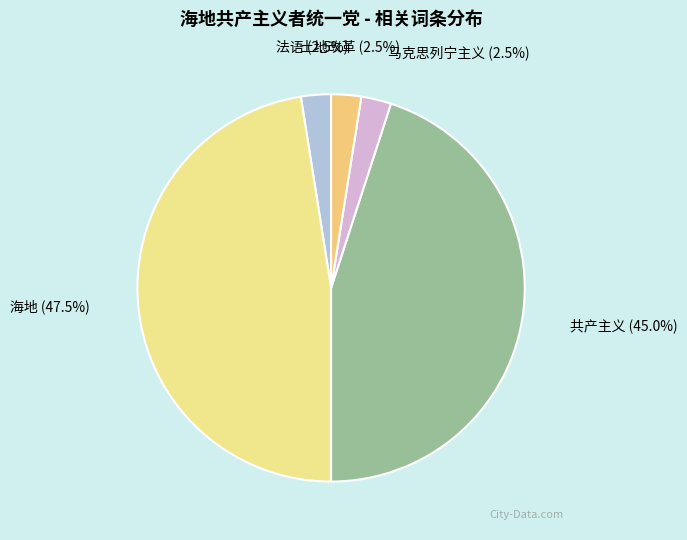

How many segments does this pie chart have?

5